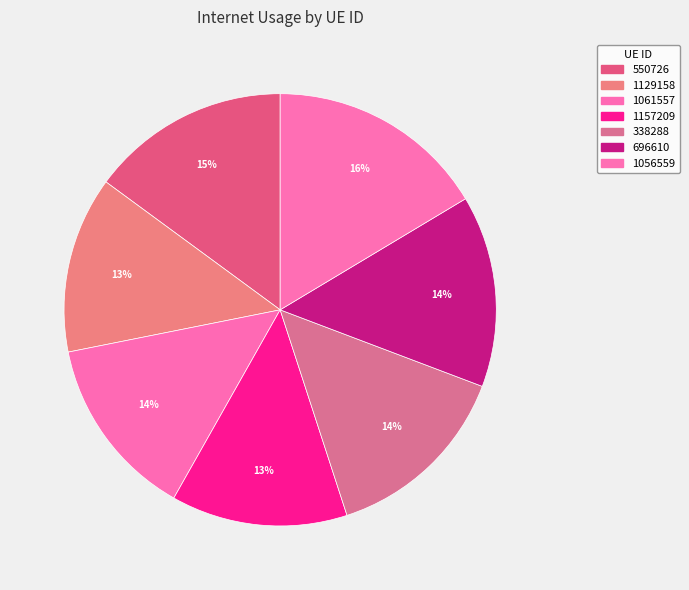

How many segments does this pie chart have?

7